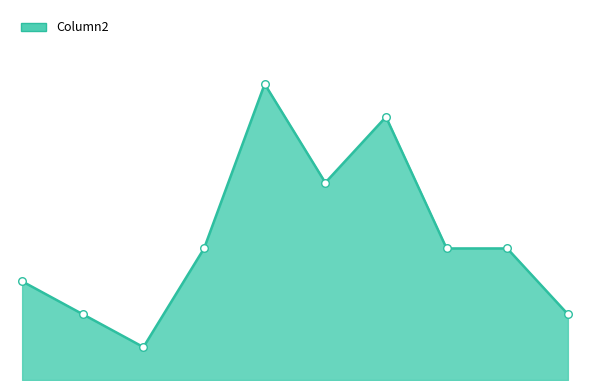

Does the chart have visible grid lines?

No